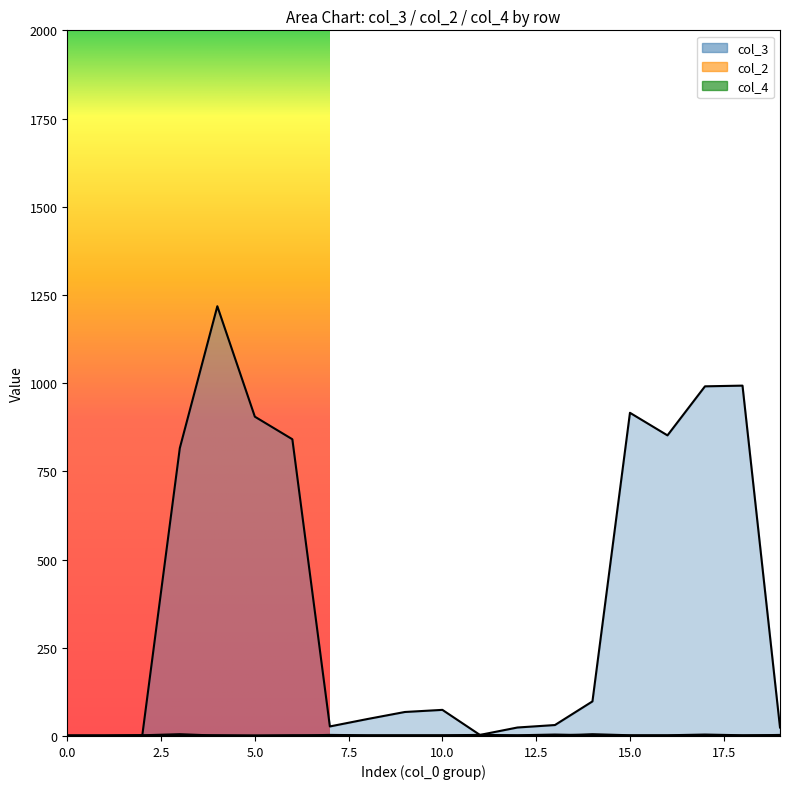

True or false: col_4 has more than 2 points higher than both neighbors.

True